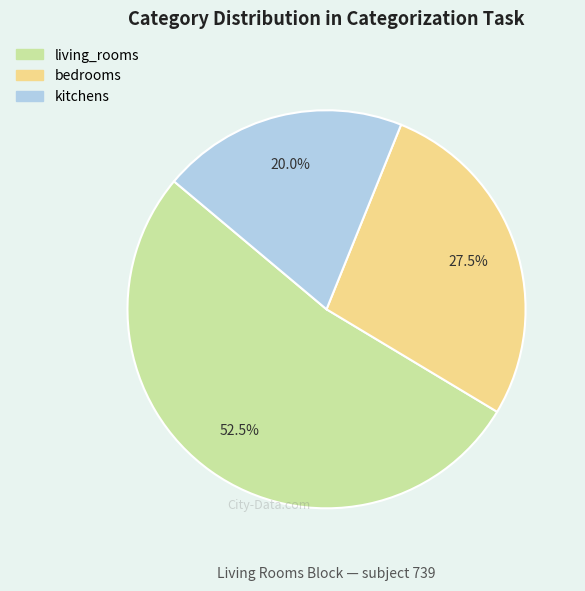

What is the largest slice in the pie chart?

living_rooms